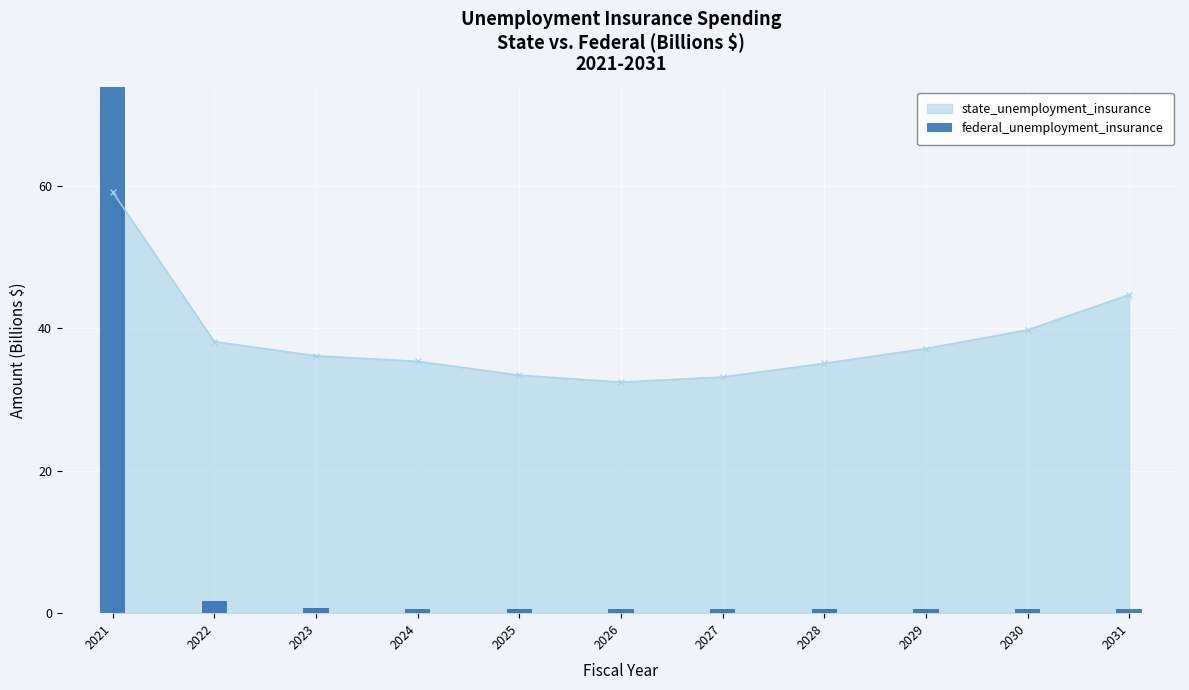

What is the value of the state_unemployment_insurance point at the 4th from the left?

35.4